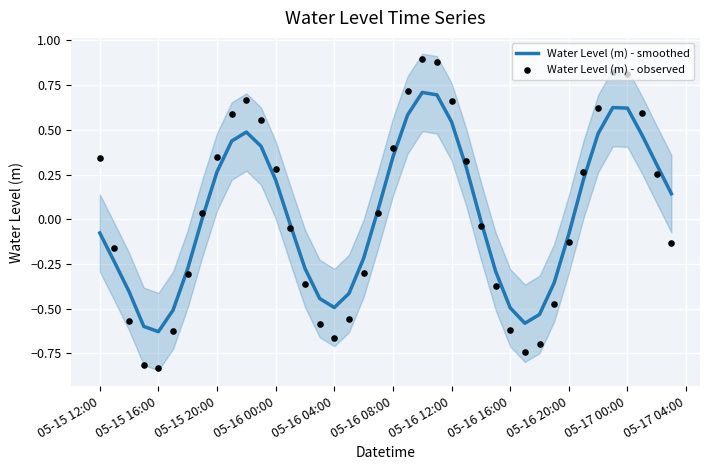

Which series reaches the minimum Y coordinate?

Water Level (m) - observed